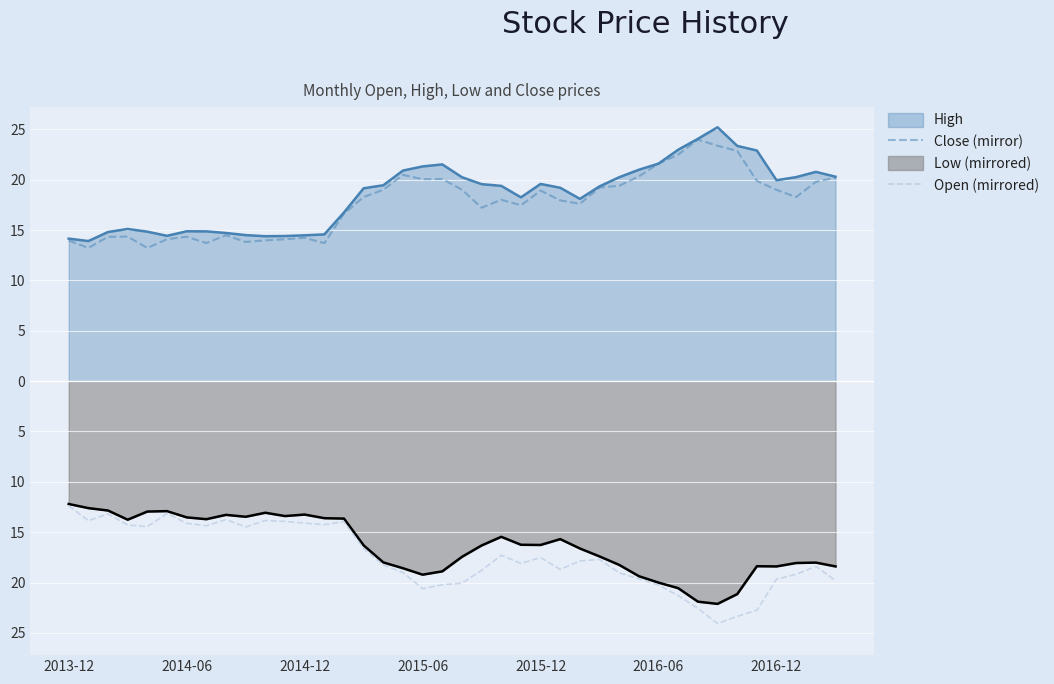

What is the minimum value for Open (mirrored)?

-24.1